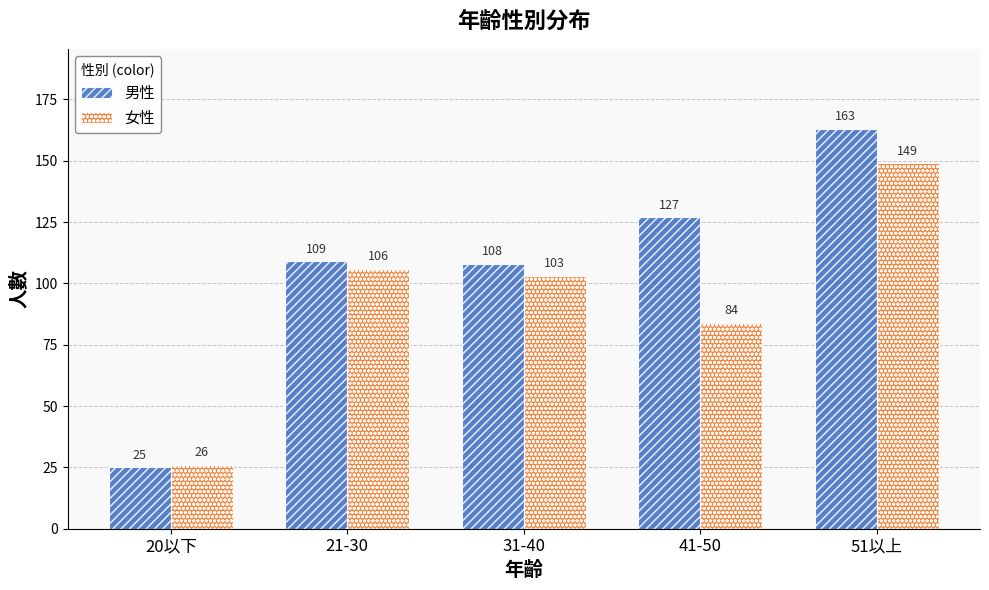

Reading right to left, list all the values displayed in this chart.

男性: 51以上=163	41-50=127	31-40=108	21-30=109	20以下=25
女性: 51以上=149	41-50=84	31-40=103	21-30=106	20以下=26